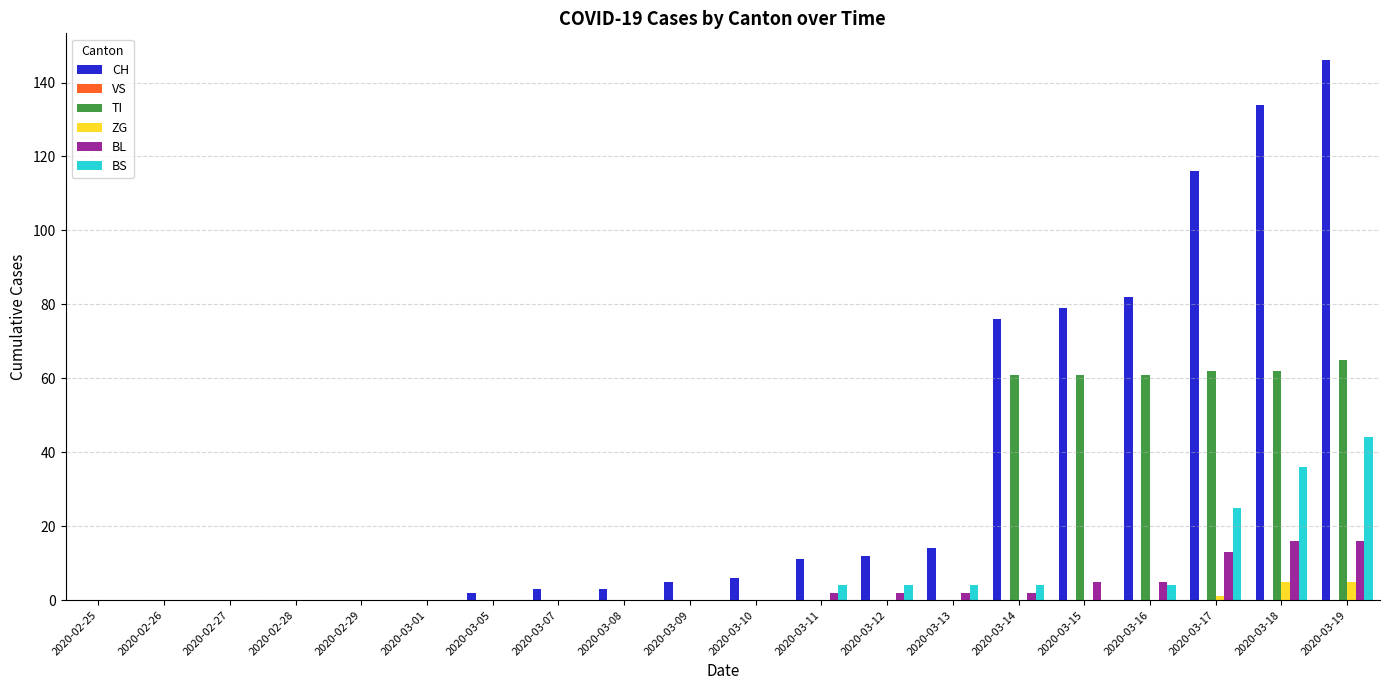

The BS series shows 4 at 2020-03-16. True or false?

True